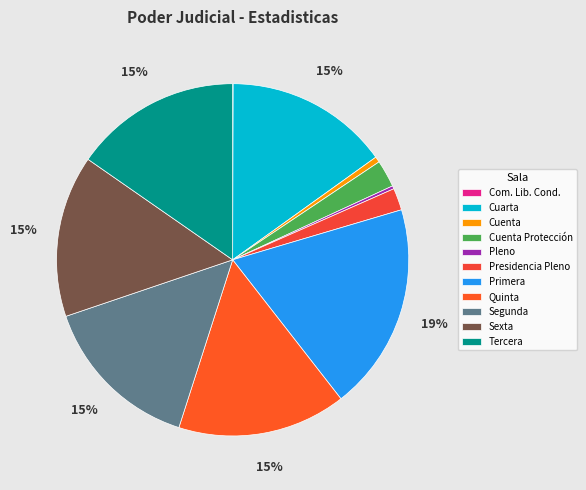

Rank the categories by value from highest to lowest.

Primera, Quinta, Tercera, Cuarta, Segunda, Sexta, Cuenta Protección, Presidencia Pleno, Cuenta, Pleno, Com. Lib. Cond.